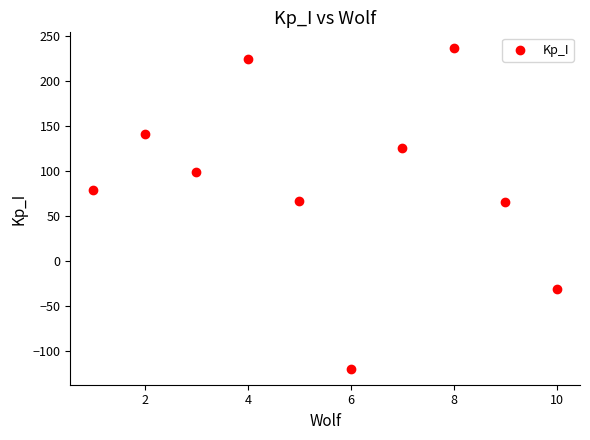

What is the range of X values (max minus min)?

9.0